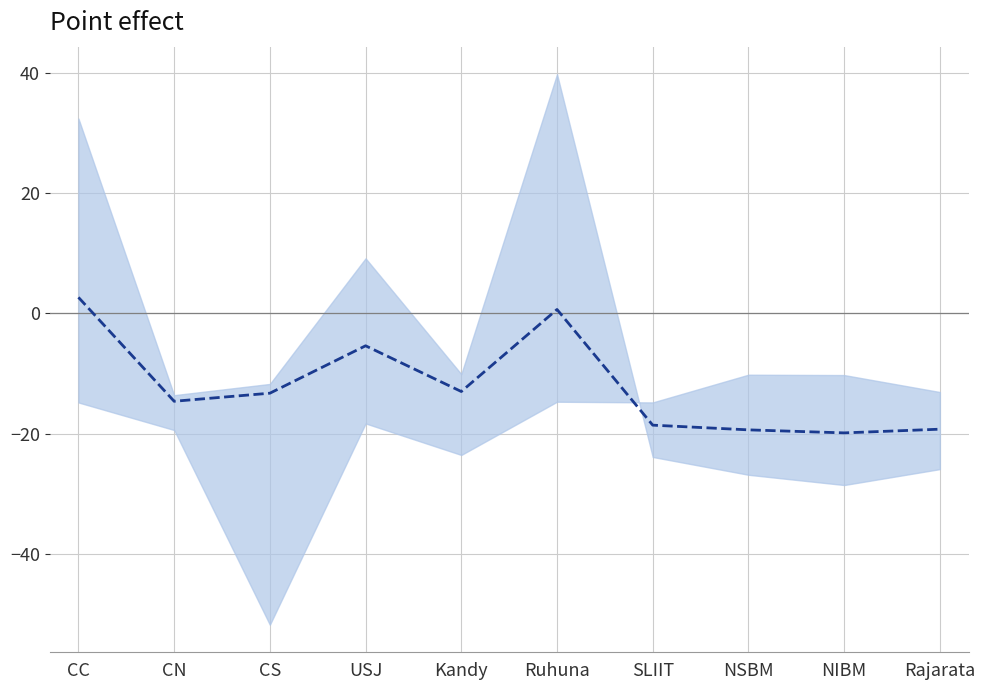

What is the difference between the maximum and minimum values?

22.5